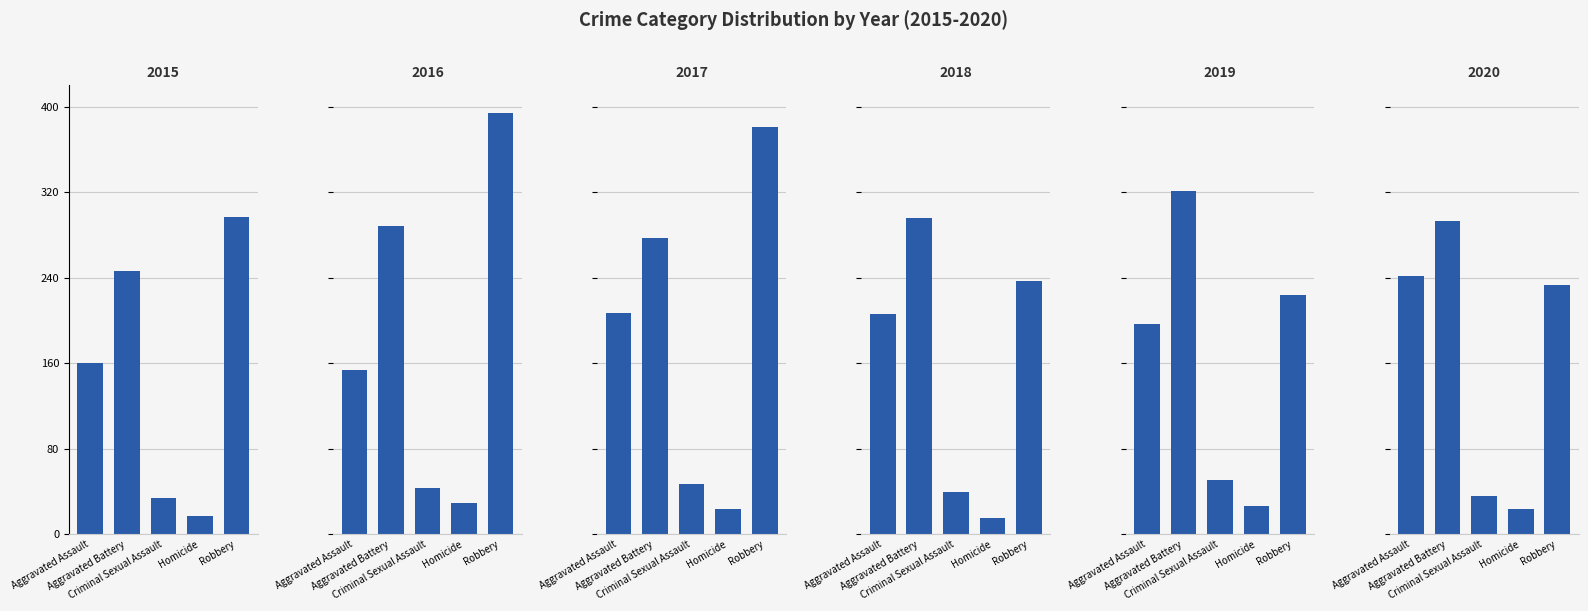

What is the label of the 5th bar from the right?

Aggravated Assault